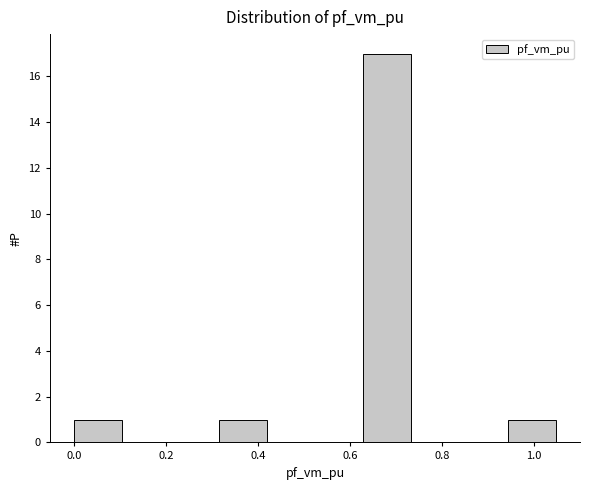

Reading left to right, list every bar in this chart as the range it spans on the x-axis followed by its height. Neither the bar edges nor the heights are printed on the chart, so give them approximately, as read against the axes.

0.00 to 0.10: 1
0.10 to 0.20: 0
0.20 to 0.32: 0
0.32 to 0.42: 1
0.42 to 0.52: 0
0.52 to 0.62: 0
0.62 to 0.74: 17
0.74 to 0.84: 0
0.84 to 0.94: 0
0.94 to 1.04: 1